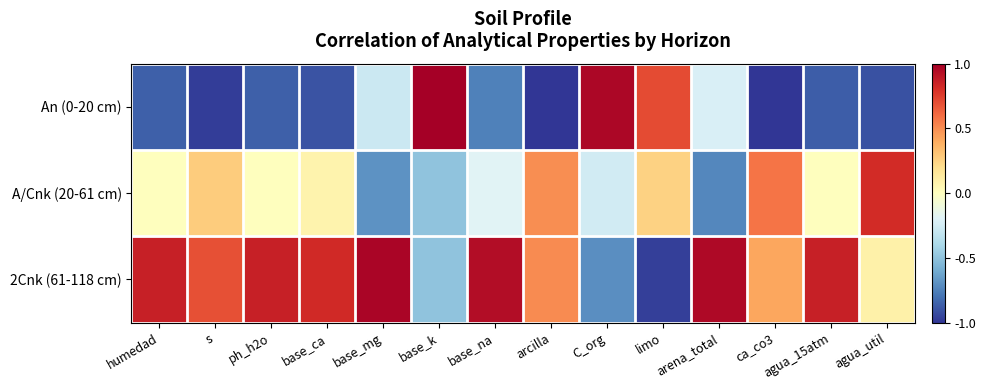

At which category is the sum across all series the highest?

agua_util